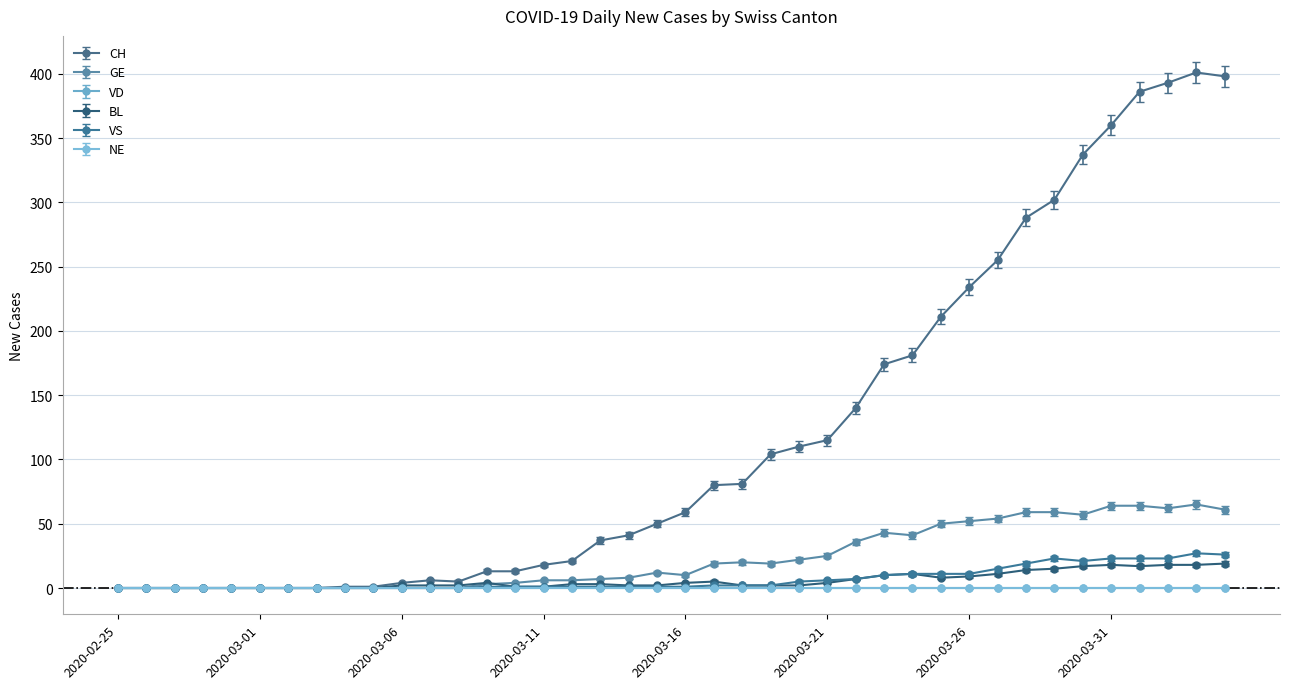

Does the chart have visible grid lines?

Yes